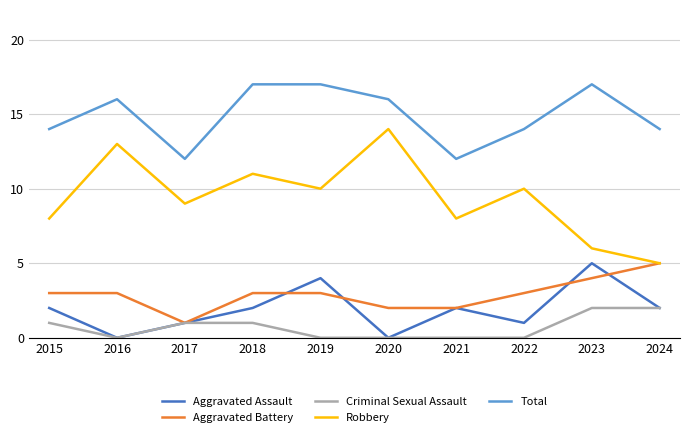

What is the sum of all Robbery values?

94